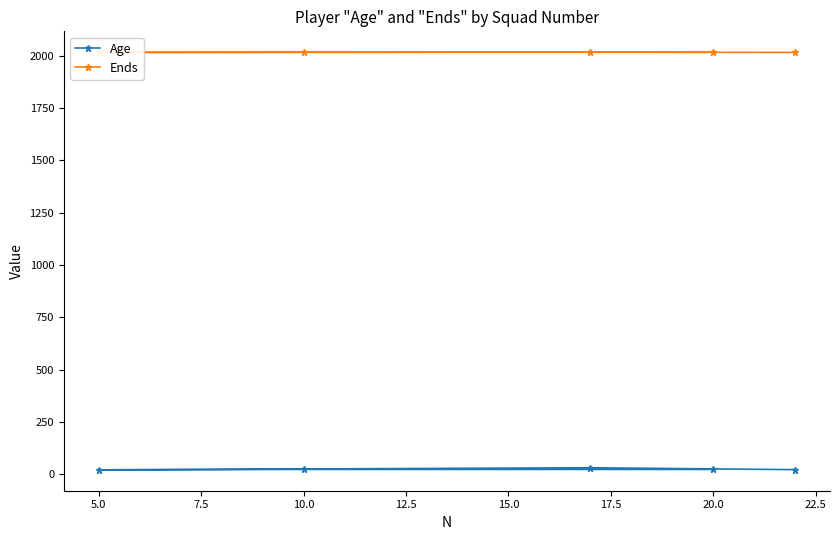

True or false: Ends and Age cross at least once.

False